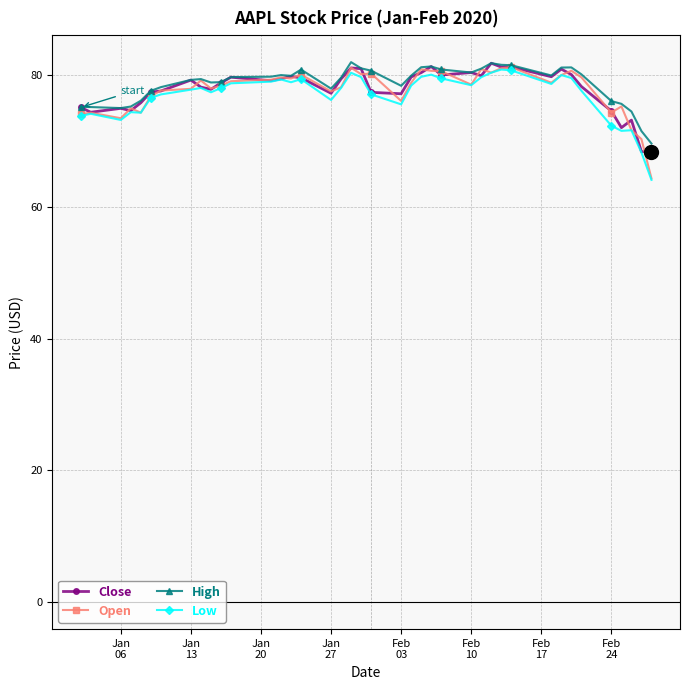

What is the smallest value displayed?

64.1